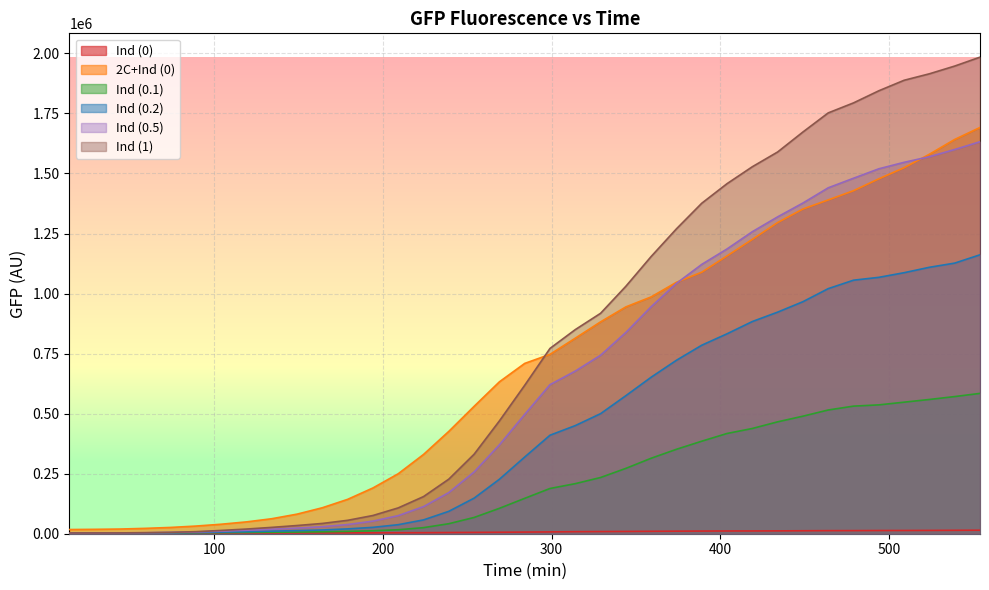

True or false: Ind (0.1) has a value of 547739 at 509.

True